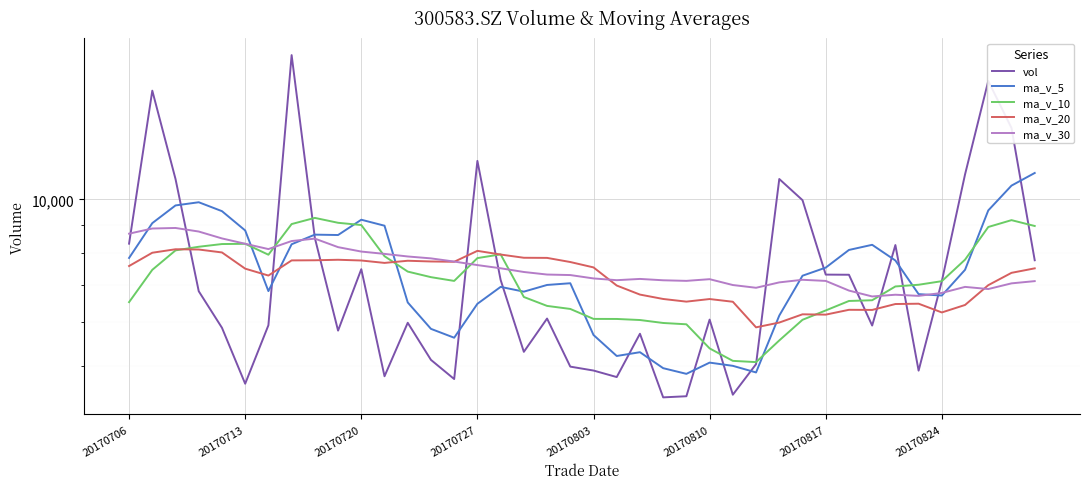

At 20170824, list the series in order from largest to smallest.

vol, ma_v_10, ma_v_30, ma_v_5, ma_v_20